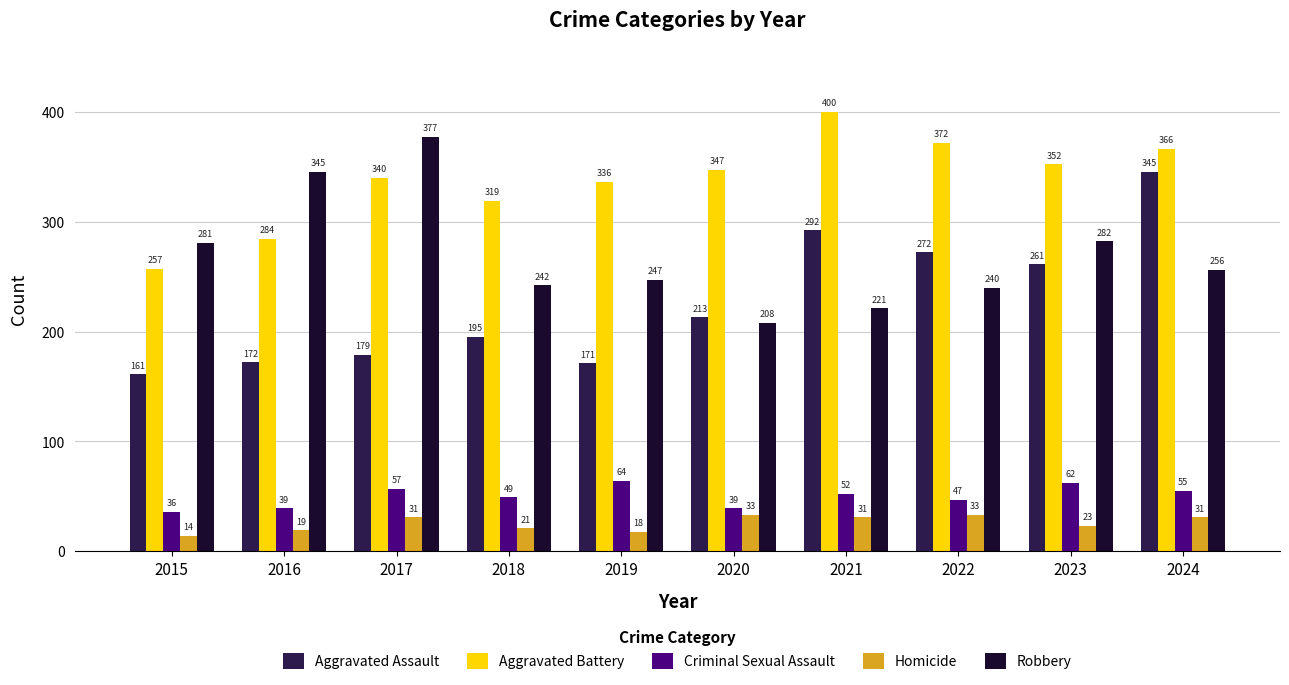

Are the bars grouped side by side (vs. stacked)?

Yes